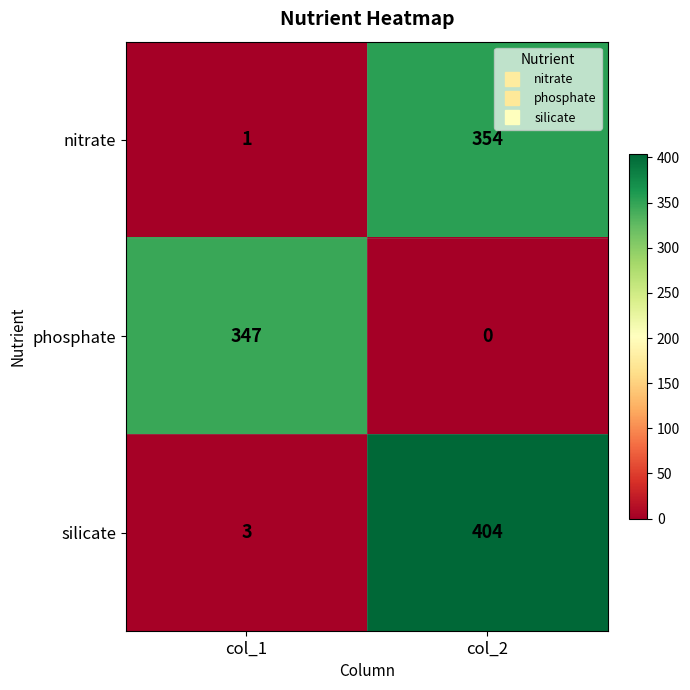

What is the sum of all phosphate values?

347